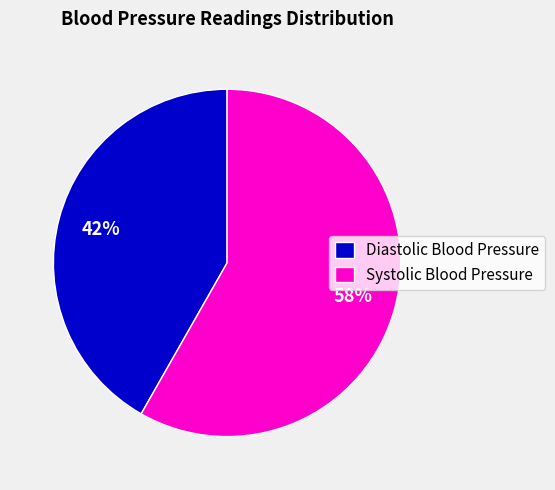

Which category has the biggest portion of the pie?

Systolic Blood Pressure